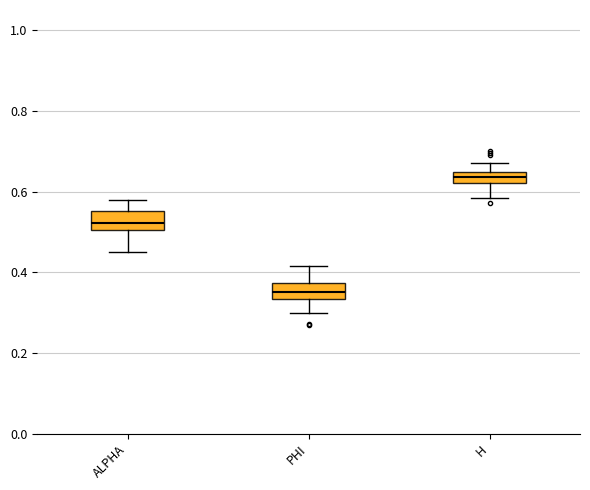

Where does the upper whisker of the box for ALPHA end on the y-axis? The values are not printed on the chart, so give them approximately, as read against the axis.

0.58